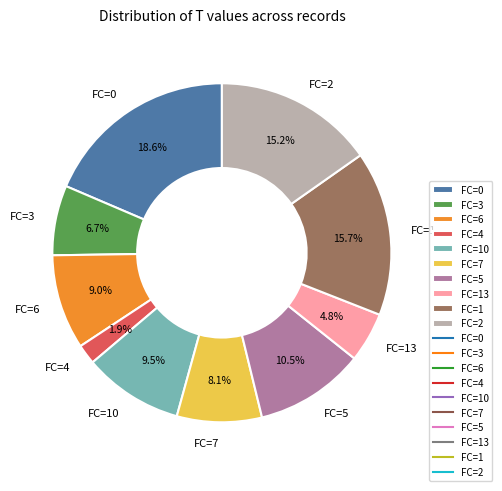

To the nearest percent, what is the average slice percentage?

10%